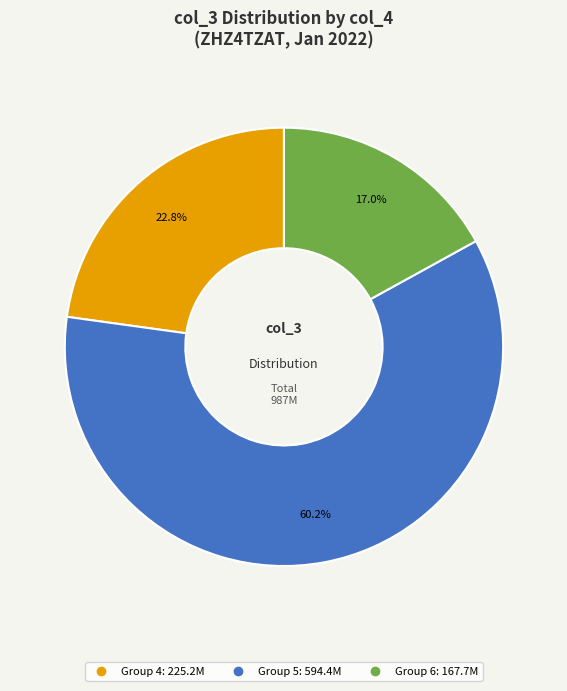

Does any single category account for the majority?

Yes